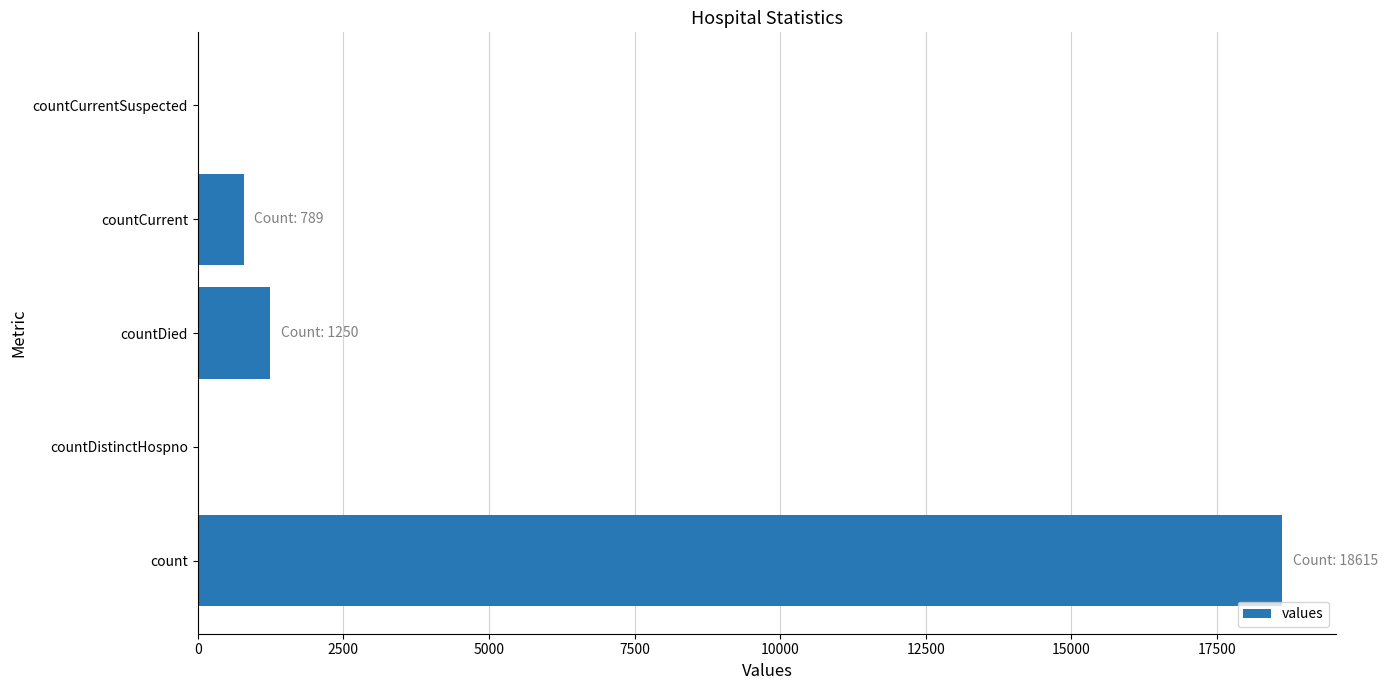

At which label is the value closest to 9307?

countDied